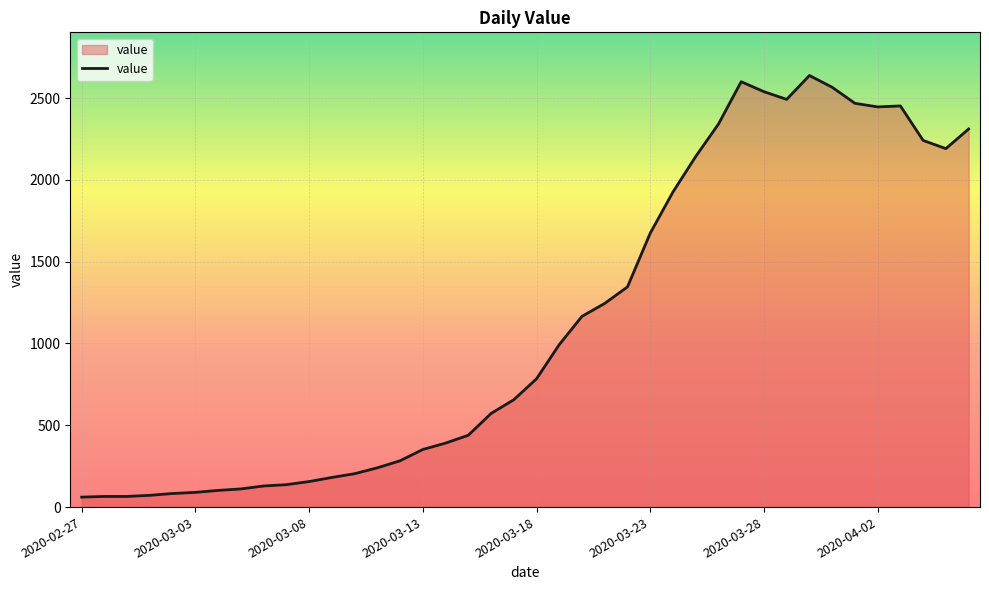

Does the chart display data point markers on the line(s)?

No